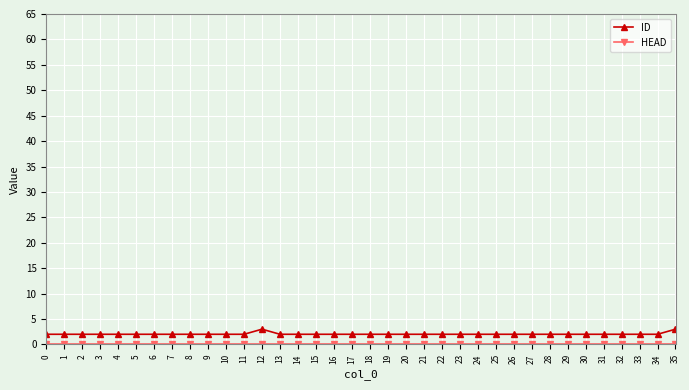

The value of ID at 22 is 2. True or false?

True